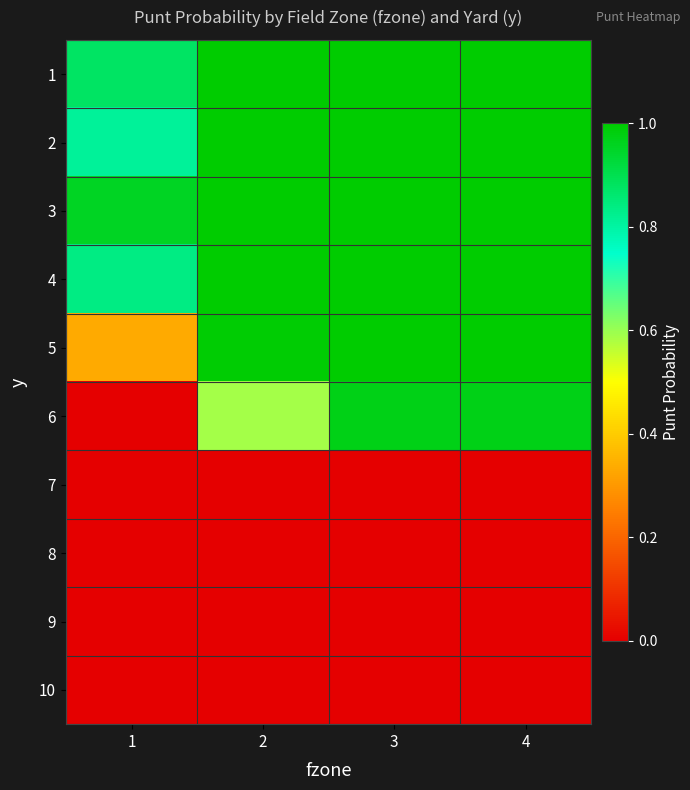

Reading left to right, transcribe all the data shown in this chart.

1: 1=0.9	2=1.0	3=1.0	4=1.0
2: 1=0.8	2=1.0	3=1.0	4=1.0
3: 1=1.0	2=1.0	3=1.0	4=1.0
4: 1=0.8	2=1.0	3=1.0	4=1.0
5: 1=0.3	2=1.0	3=1.0	4=1.0
6: 1=0.0	2=0.6	3=1.0	4=1.0
7: 1=0.0	2=0.0	3=0.0	4=0.0
8: 1=0.0	2=0.0	3=0.0	4=0.0
9: 1=0.0	2=0.0	3=0.0	4=0.0
10: 1=0.0	2=0.0	3=0.0	4=0.0